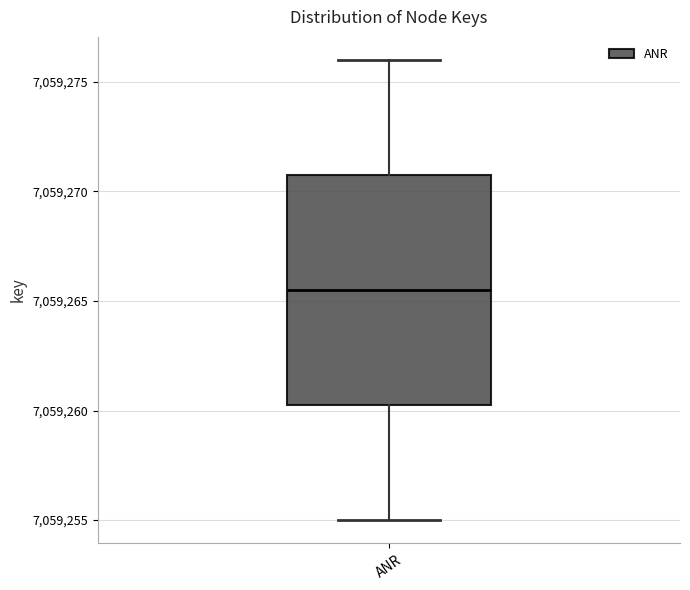

Where does the lower whisker of the box for ANR end on the y-axis? The values are not printed on the chart, so give them approximately, as read against the axis.

7059255.0